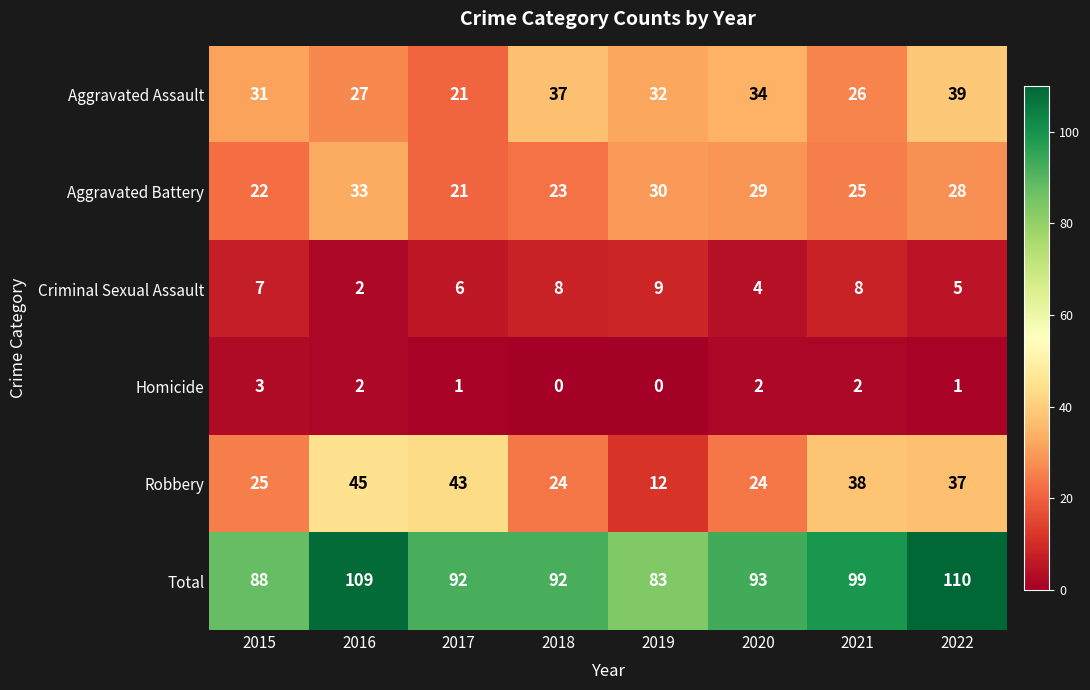

The value of Aggravated Battery at 2015 is 22. True or false?

True